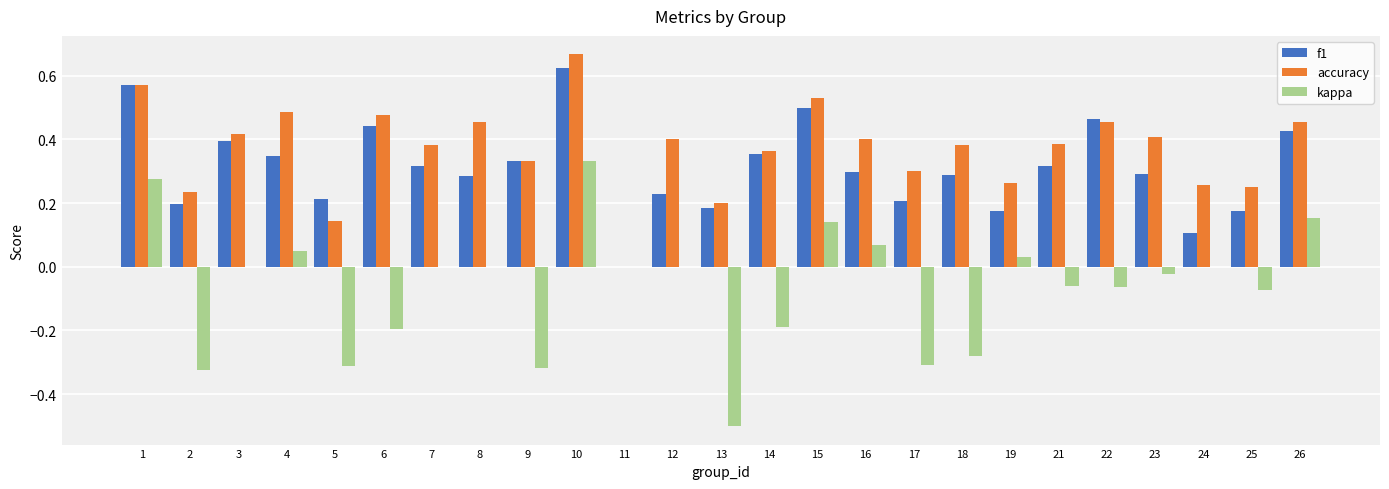

What is the sum of all kappa values?

-1.6